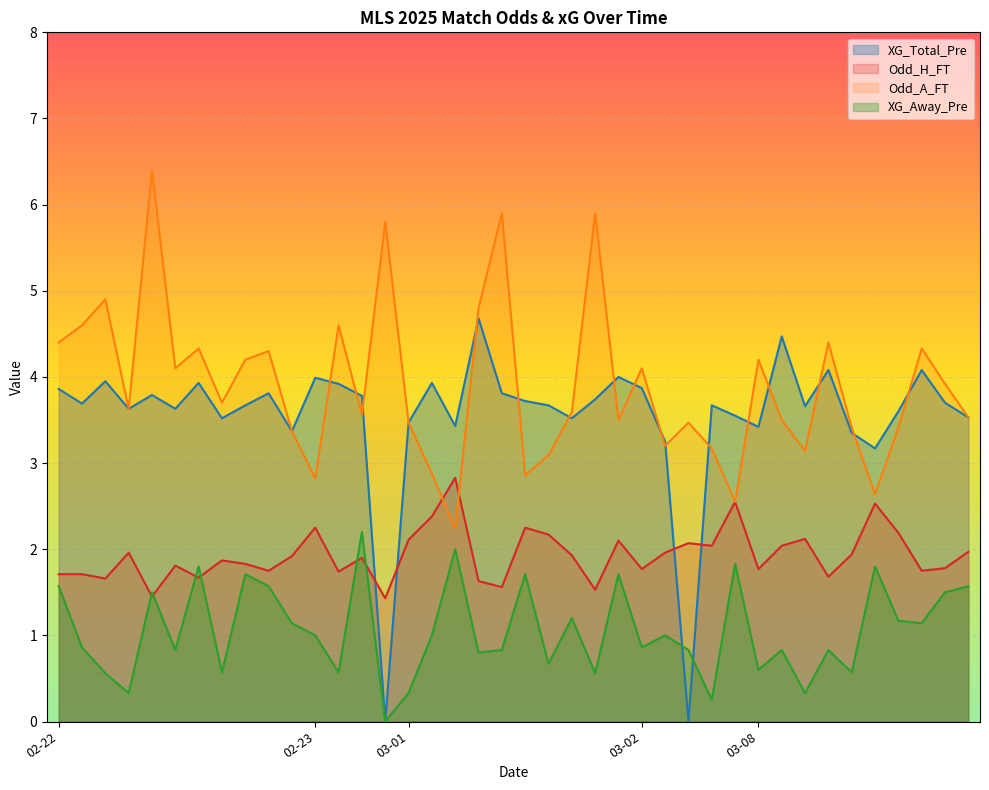

Between 2025-03-02 and 2025-02-22, which is larger?

2025-02-22